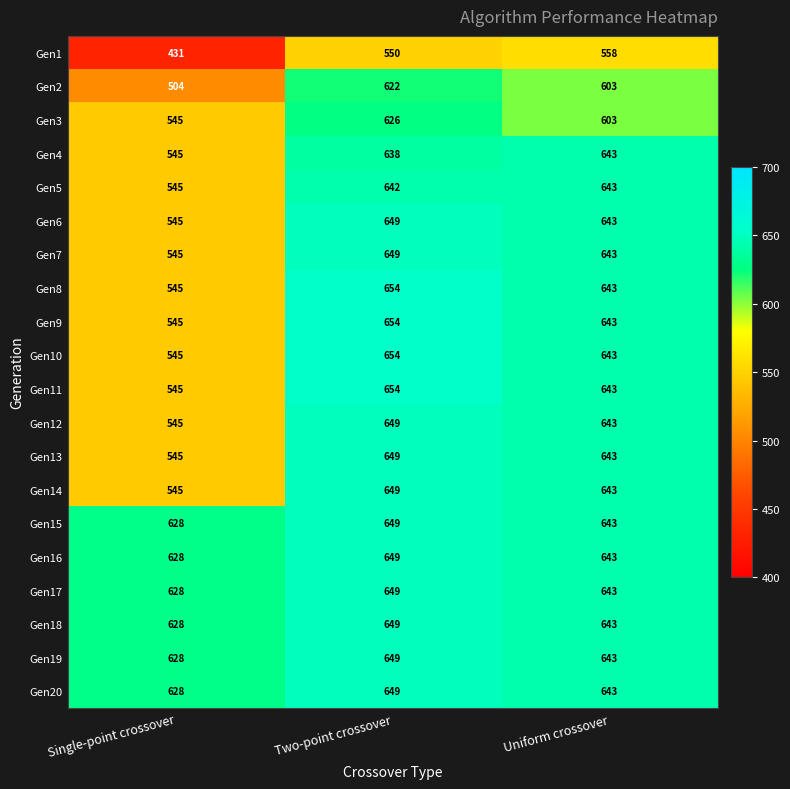

Which series has the largest range (max minus min)?

Gen1